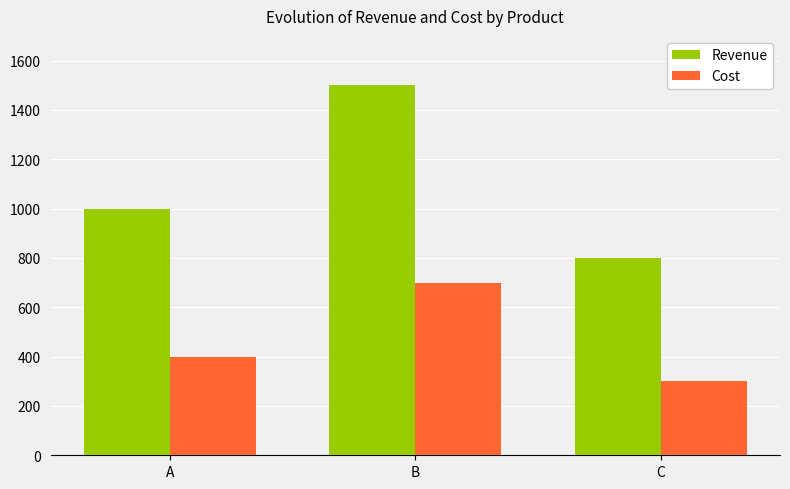

What is the lowest value of the Cost series?

300